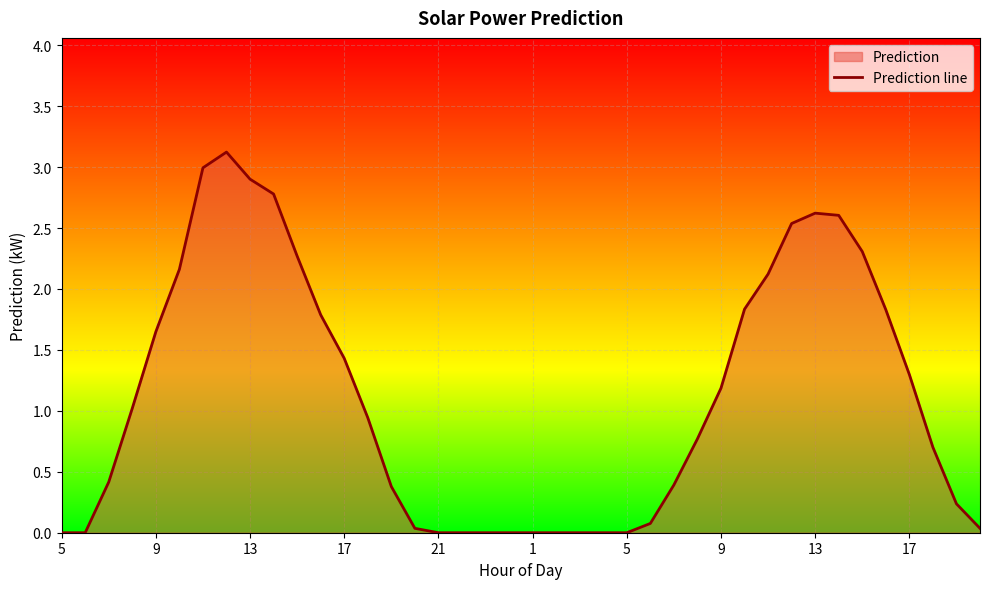

What is the difference between the values at 29 and 27?

1.1